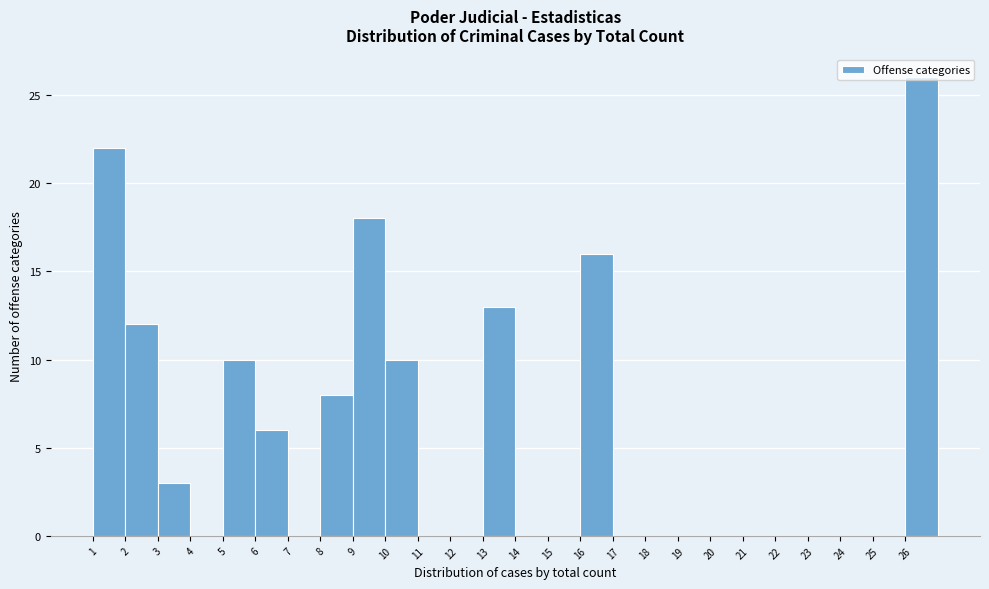

Which range on the x-axis has the tallest bar?

26 to 27